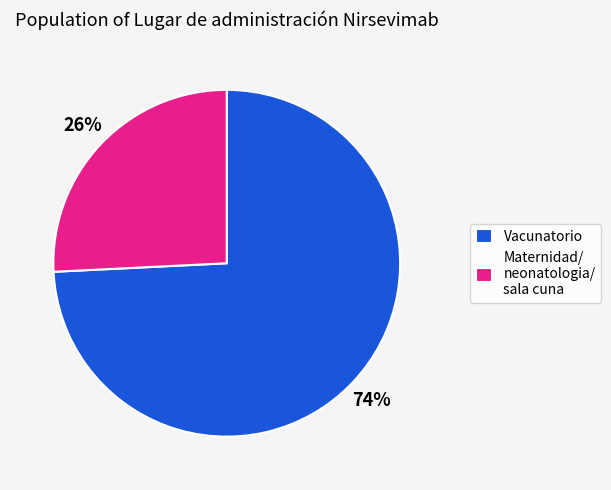

What percentage is the Maternidad/ neonatologia/ sala cuna slice, to the nearest percent?

26%